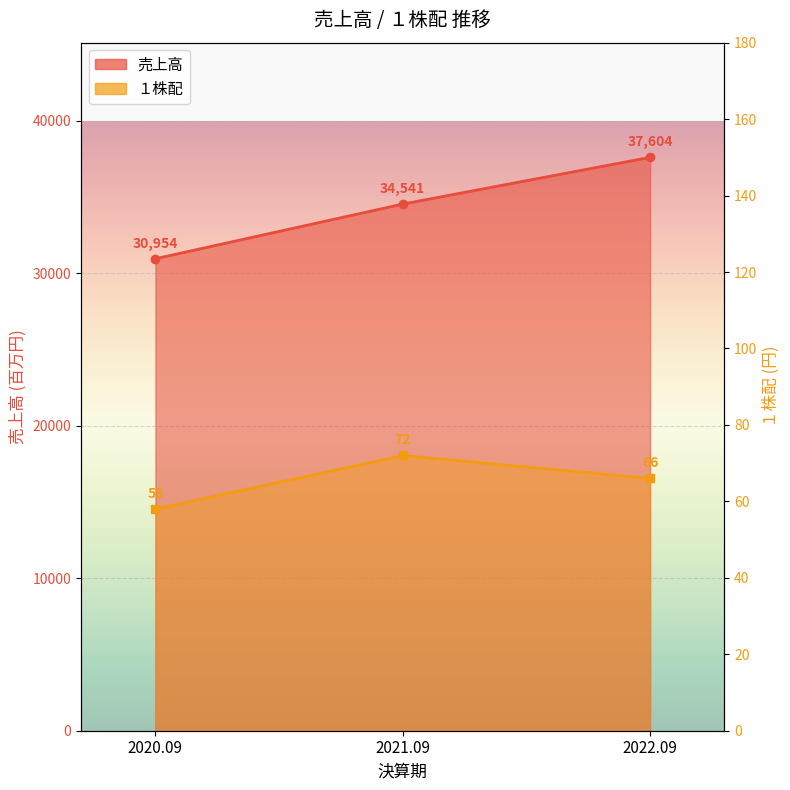

List the series in order of their peak value, lowest first.

１株配, 売上高